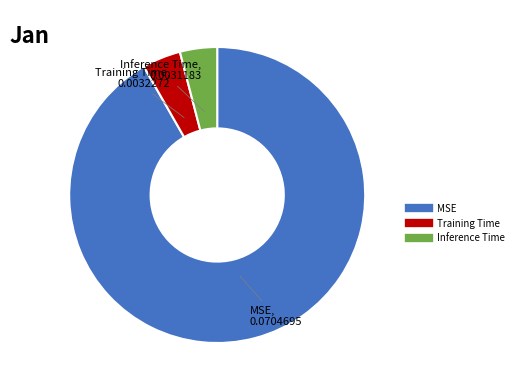

Which category has the biggest portion of the pie?

MSE